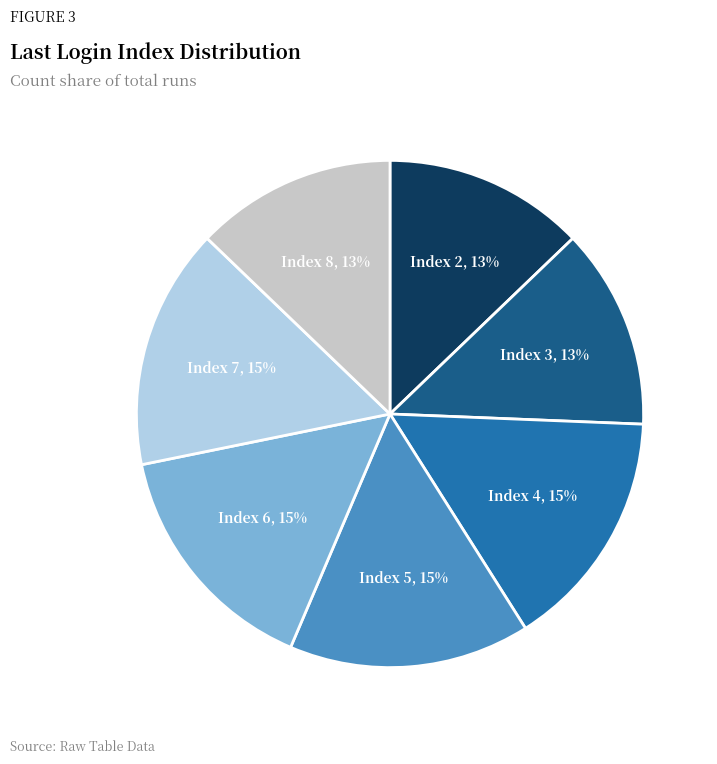

Is there a majority slice in this chart?

No